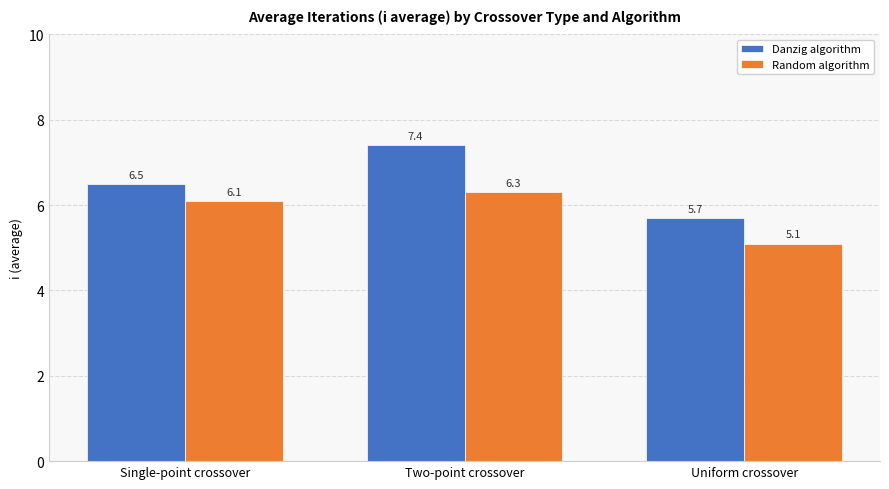

What is the approximate value of Danzig algorithm at Two-point crossover?

7.4